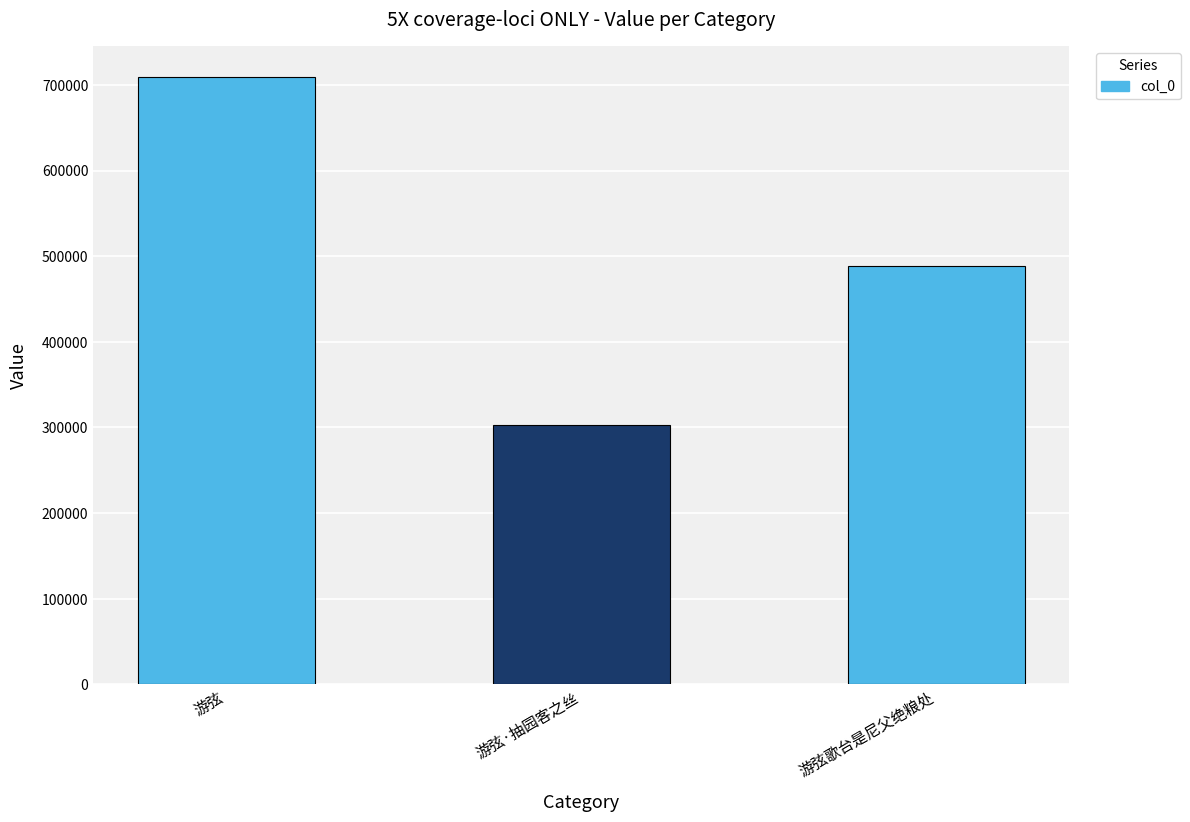

What is the average value?

500312